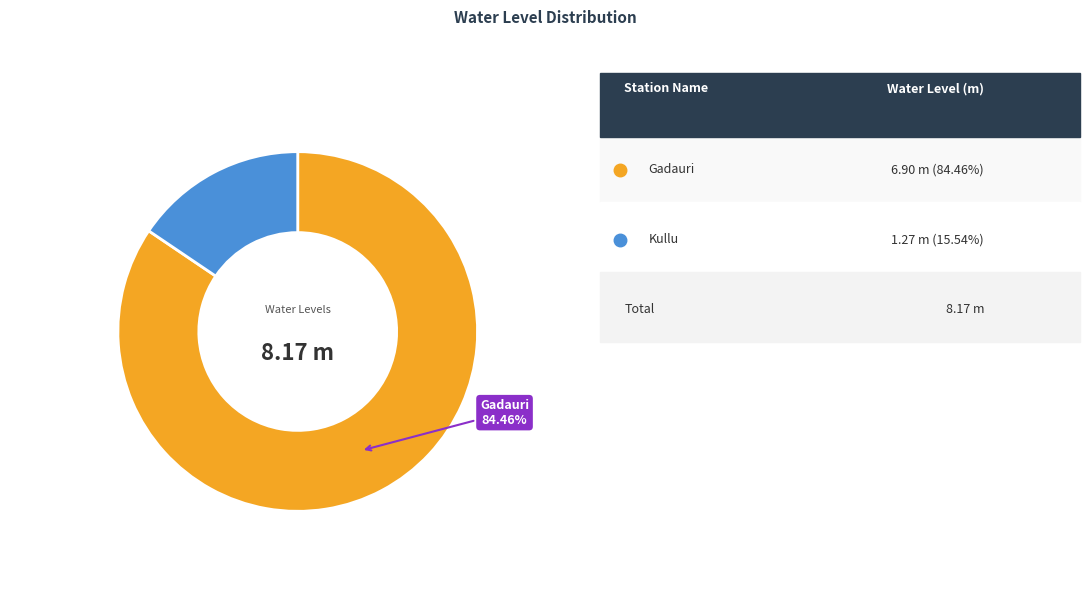

Is there any slice that represents more than half of the pie?

Yes